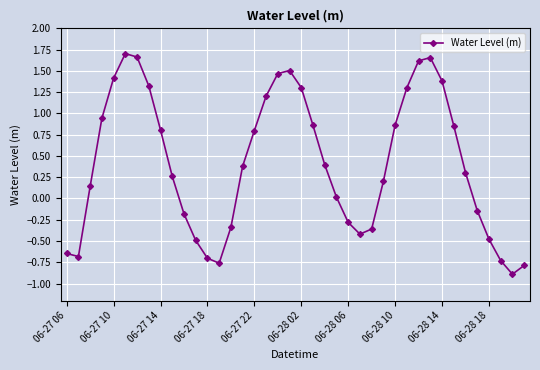

What is the difference between the maximum and minimum values?

2.6